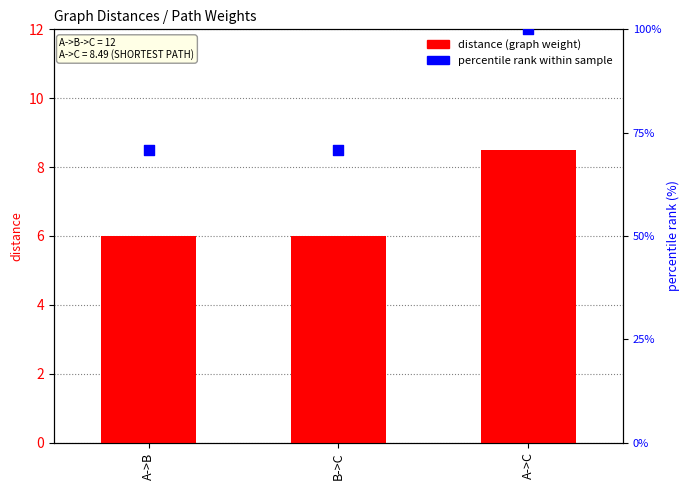

Which series reaches the minimum Y coordinate?

distance (graph weight)